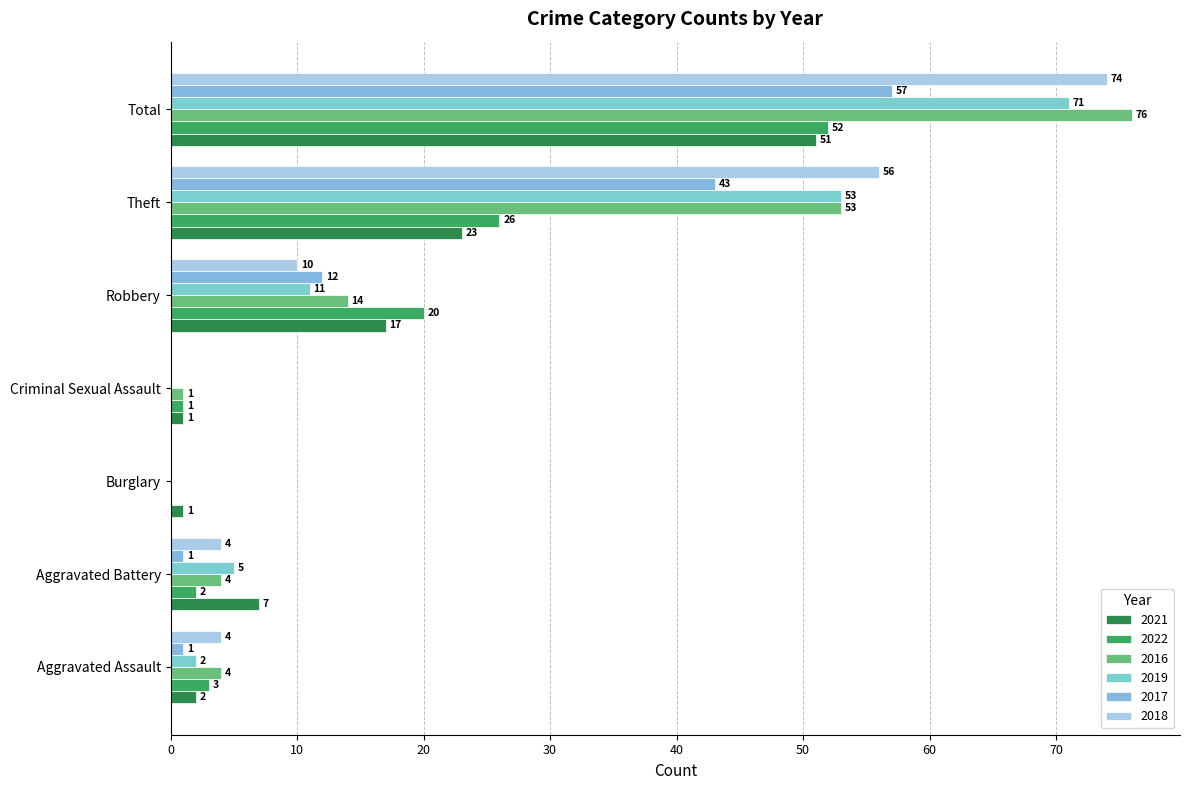

Reading left to right, extract all data points from this chart.

2021: Aggravated Assault=2	Aggravated Battery=7	Burglary=1	Criminal Sexual Assault=1	Robbery=17	Theft=23	Total=51
2022: Aggravated Assault=3	Aggravated Battery=2	Burglary=0	Criminal Sexual Assault=1	Robbery=20	Theft=26	Total=52
2016: Aggravated Assault=4	Aggravated Battery=4	Burglary=0	Criminal Sexual Assault=1	Robbery=14	Theft=53	Total=76
2019: Aggravated Assault=2	Aggravated Battery=5	Burglary=0	Criminal Sexual Assault=0	Robbery=11	Theft=53	Total=71
2017: Aggravated Assault=1	Aggravated Battery=1	Burglary=0	Criminal Sexual Assault=0	Robbery=12	Theft=43	Total=57
2018: Aggravated Assault=4	Aggravated Battery=4	Burglary=0	Criminal Sexual Assault=0	Robbery=10	Theft=56	Total=74